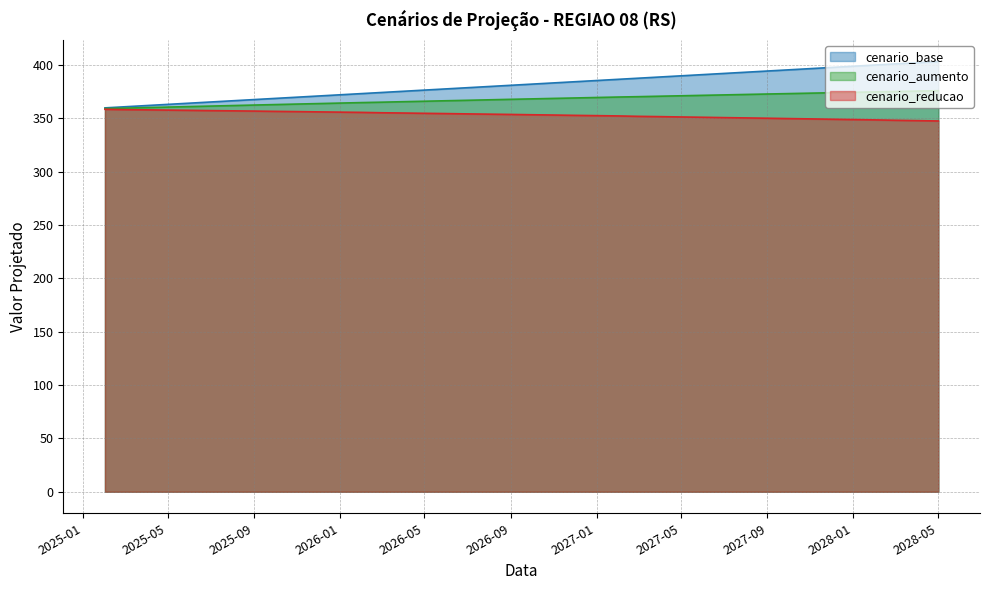

Which series has the largest range (max minus min)?

cenario_base